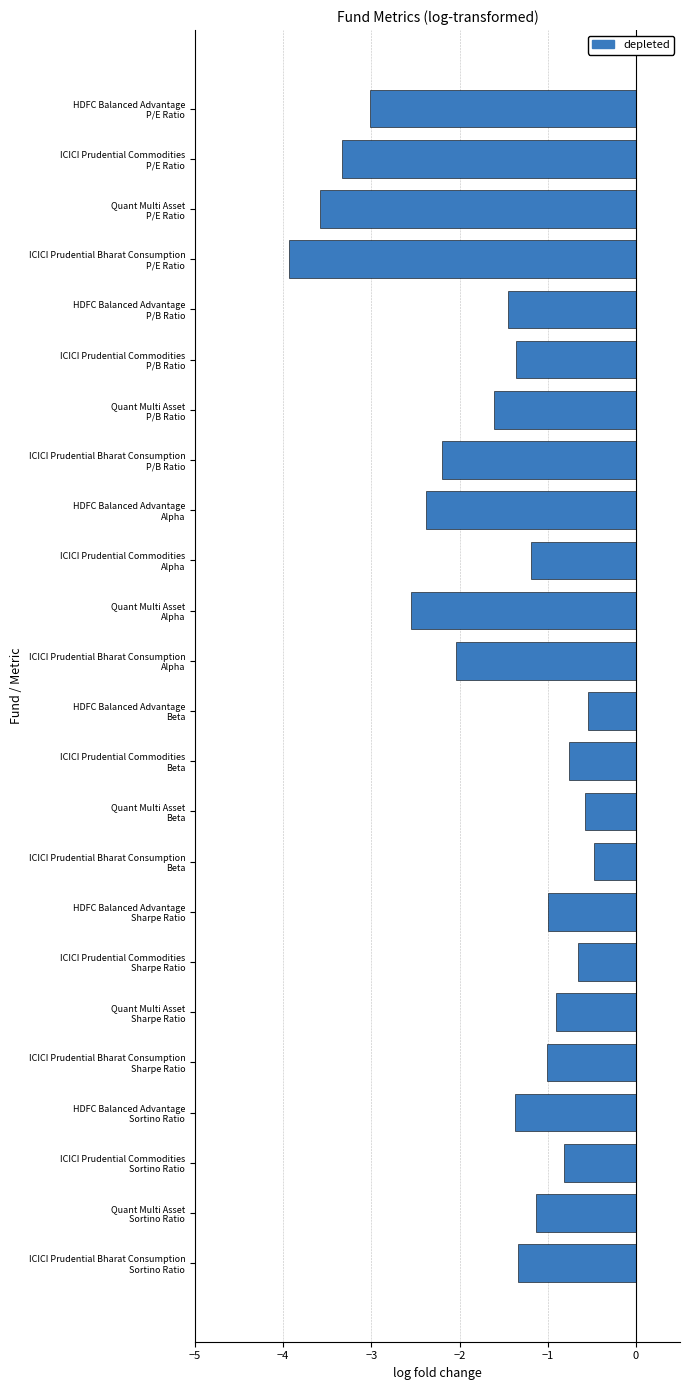

What is the difference between the maximum and minimum values?

3.5